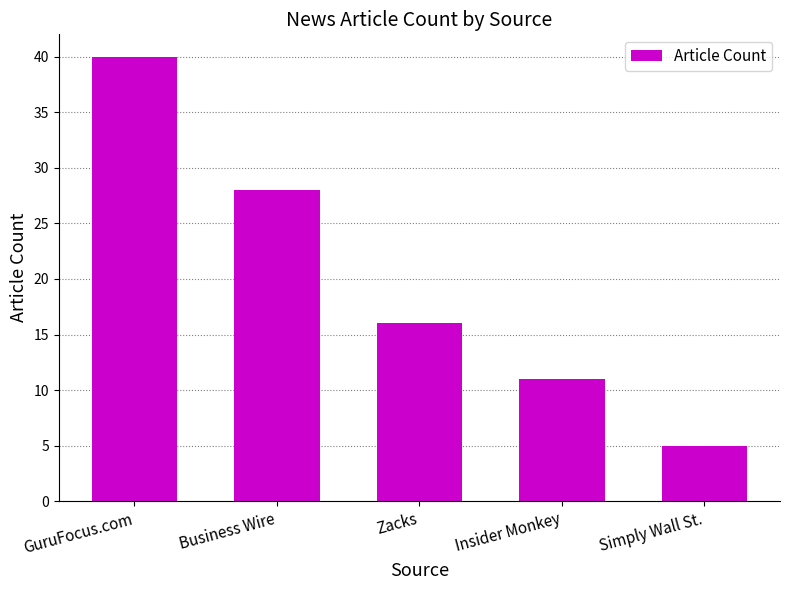

Rank the categories by value from lowest to highest.

Simply Wall St., Insider Monkey, Zacks, Business Wire, GuruFocus.com